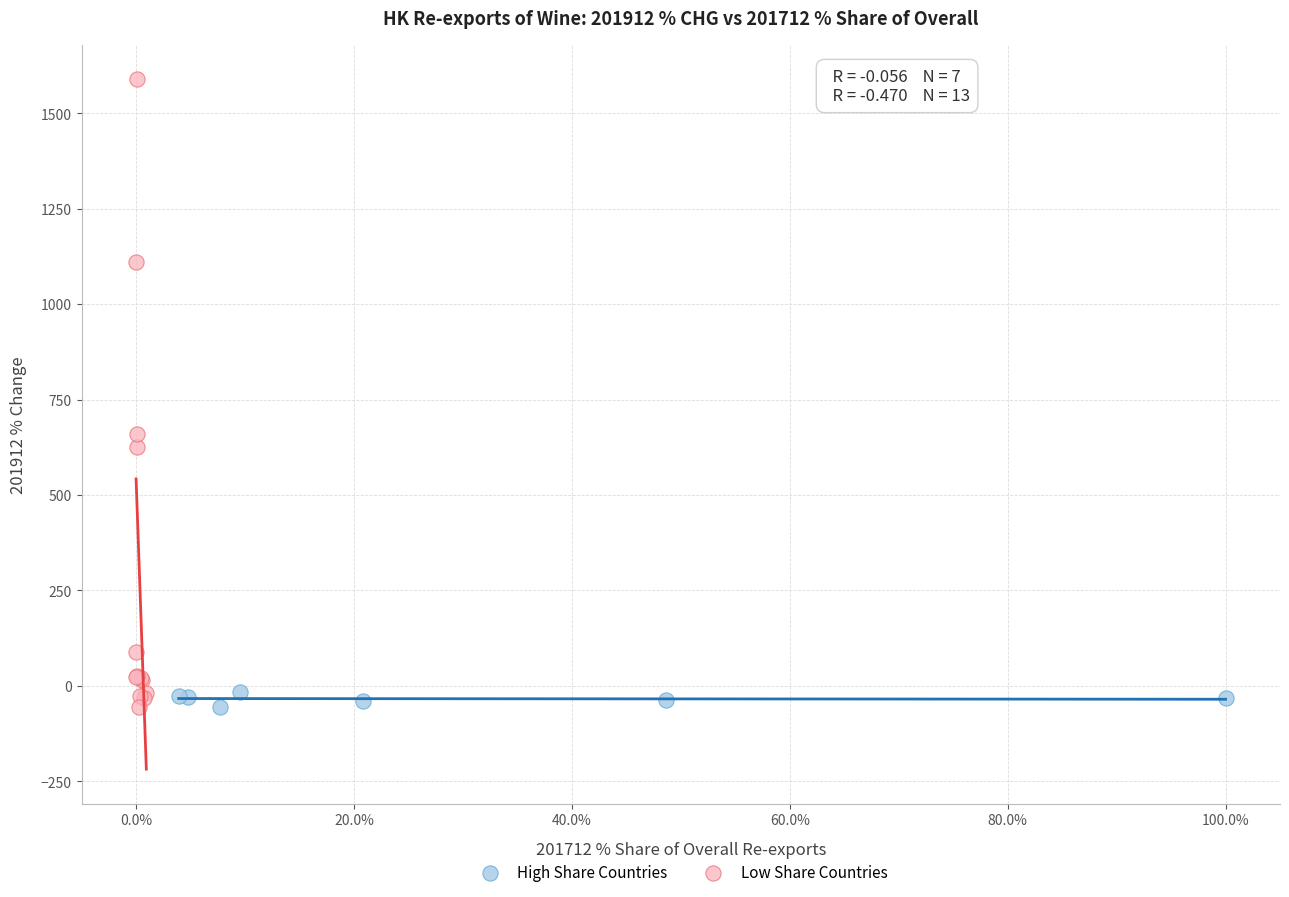

Which series reaches the maximum Y coordinate?

Low Share Countries